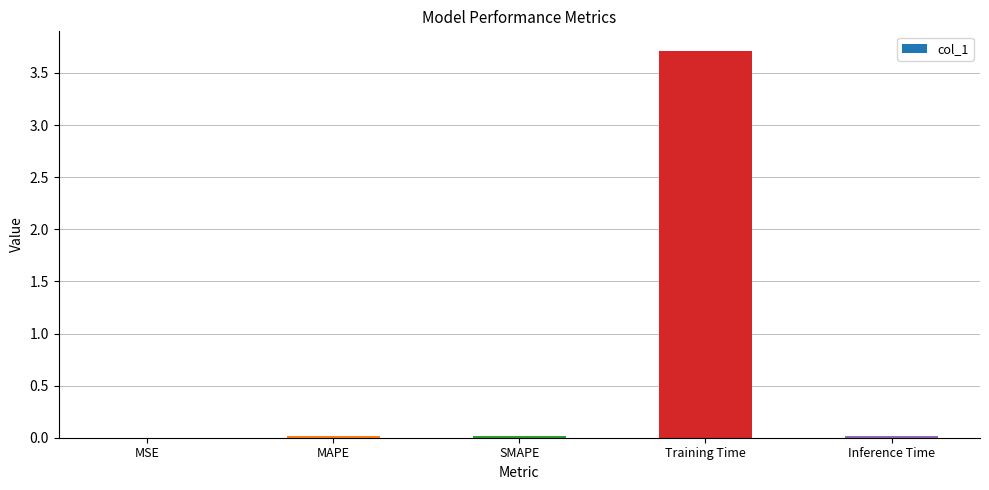

At which category does the chart reach its peak across all series?

Training Time